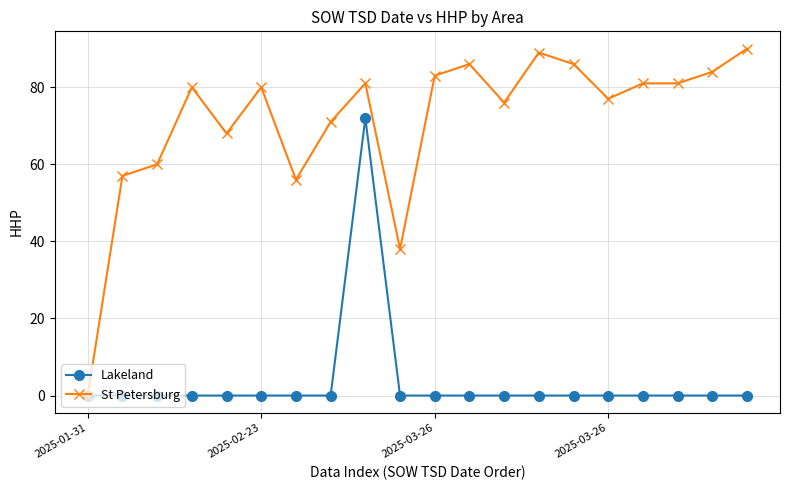

What is the value of the St Petersburg point at the 15th from the left?

86